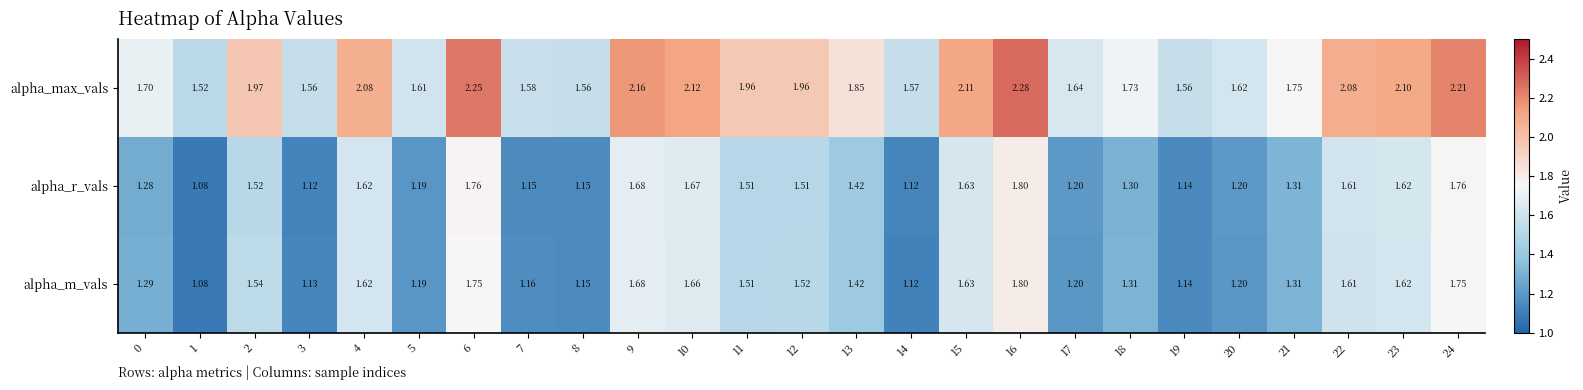

Which series has the widest spread of values?

alpha_max_vals